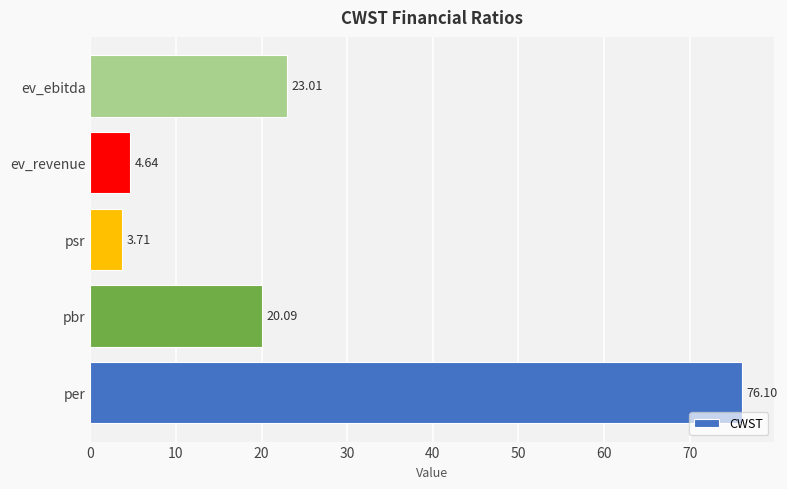

Where is the data nearest to the value 39?

ev_ebitda